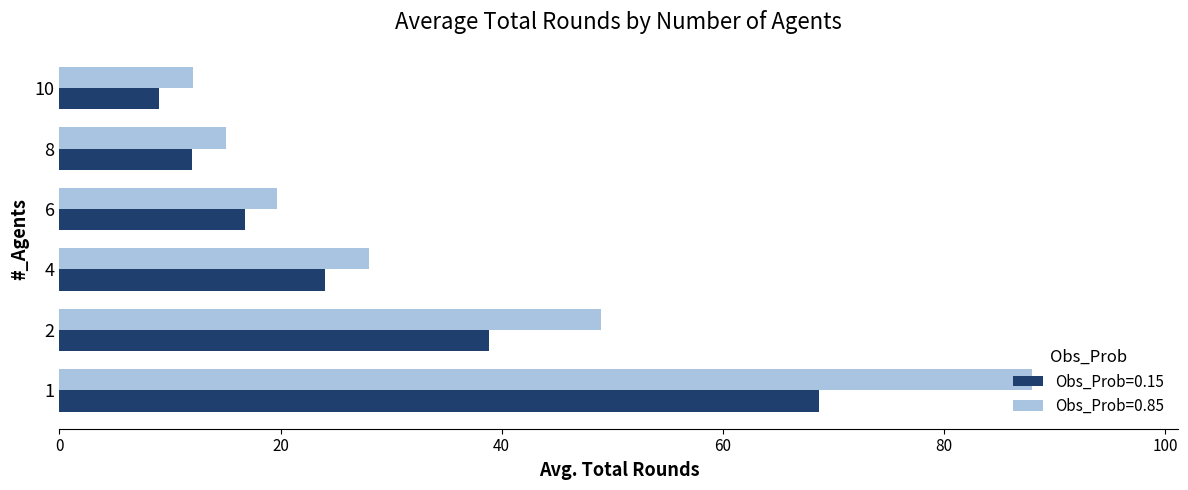

The Obs_Prob=0.85 series shows 15.1 at 8. True or false?

True